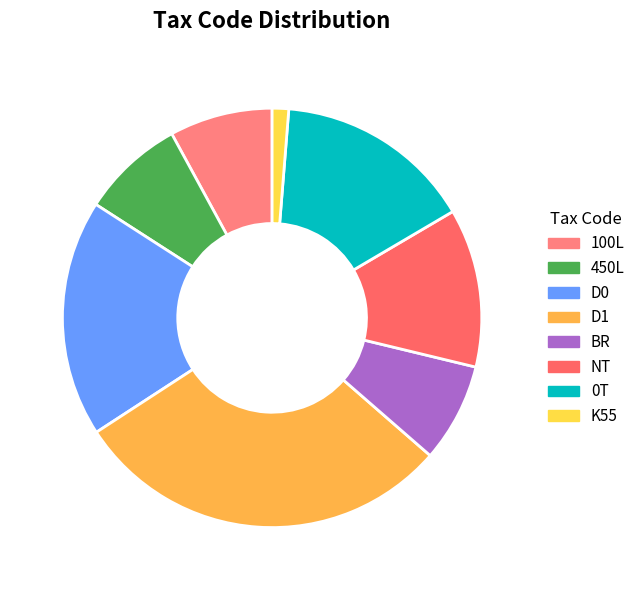

To the nearest percent, what portion does D0 represent?

18%